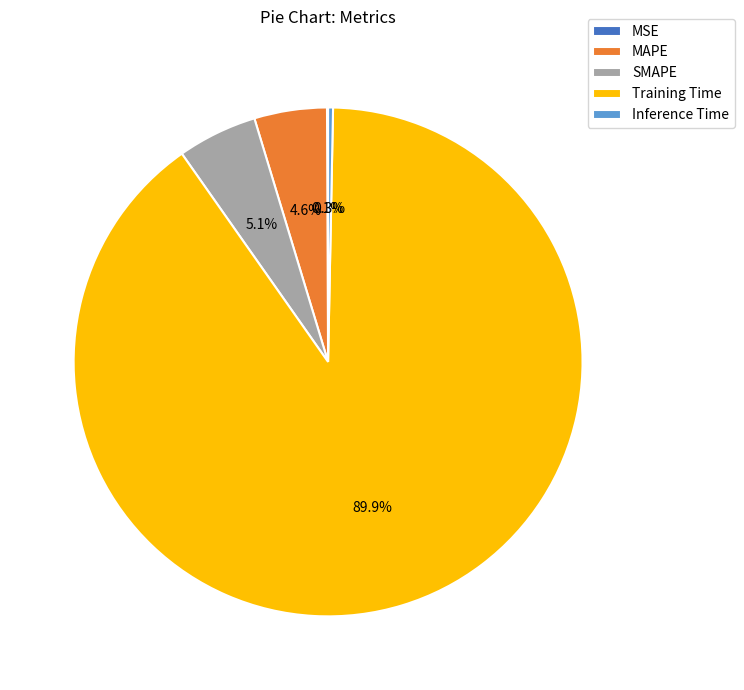

To the nearest percent, what is the difference between the MAPE and Training Time slice percentages?

85%